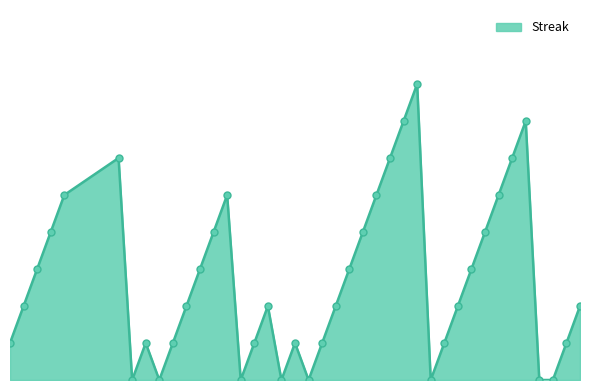

At which category does the data reach its first local valley?

2010-07-16